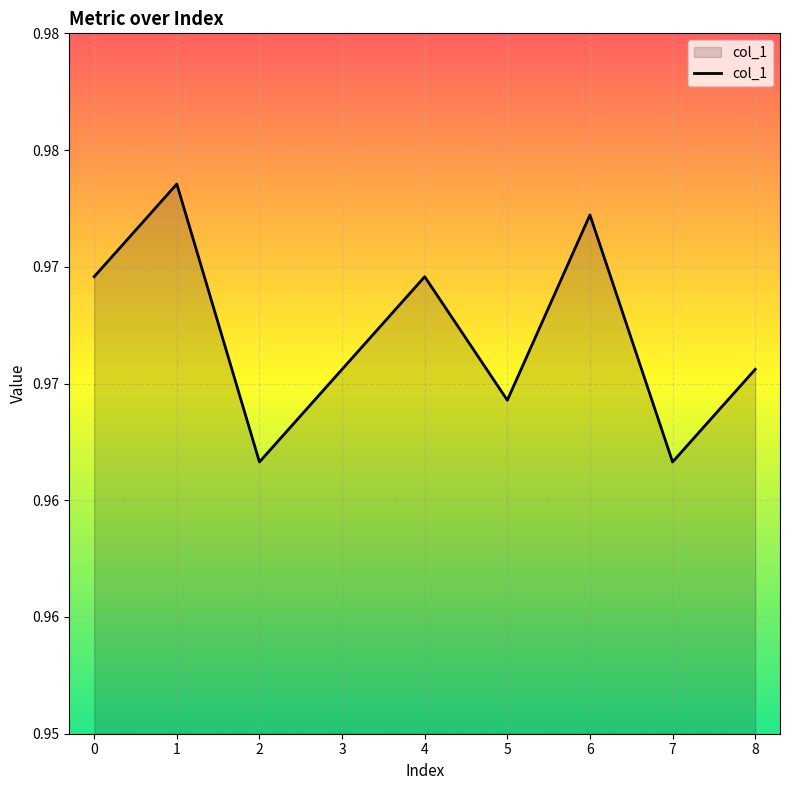

How many series are shown in this chart?

1